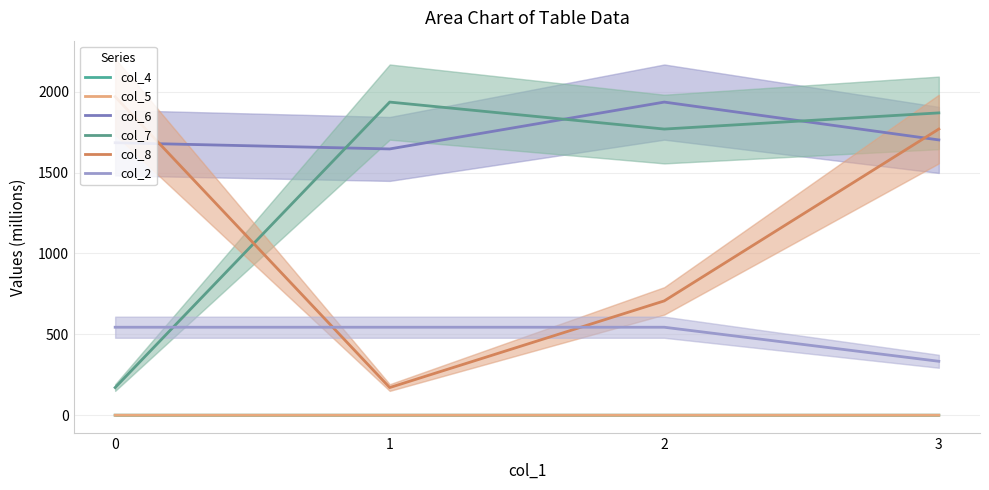

Which series changed the most between 2 and 3?

col_8